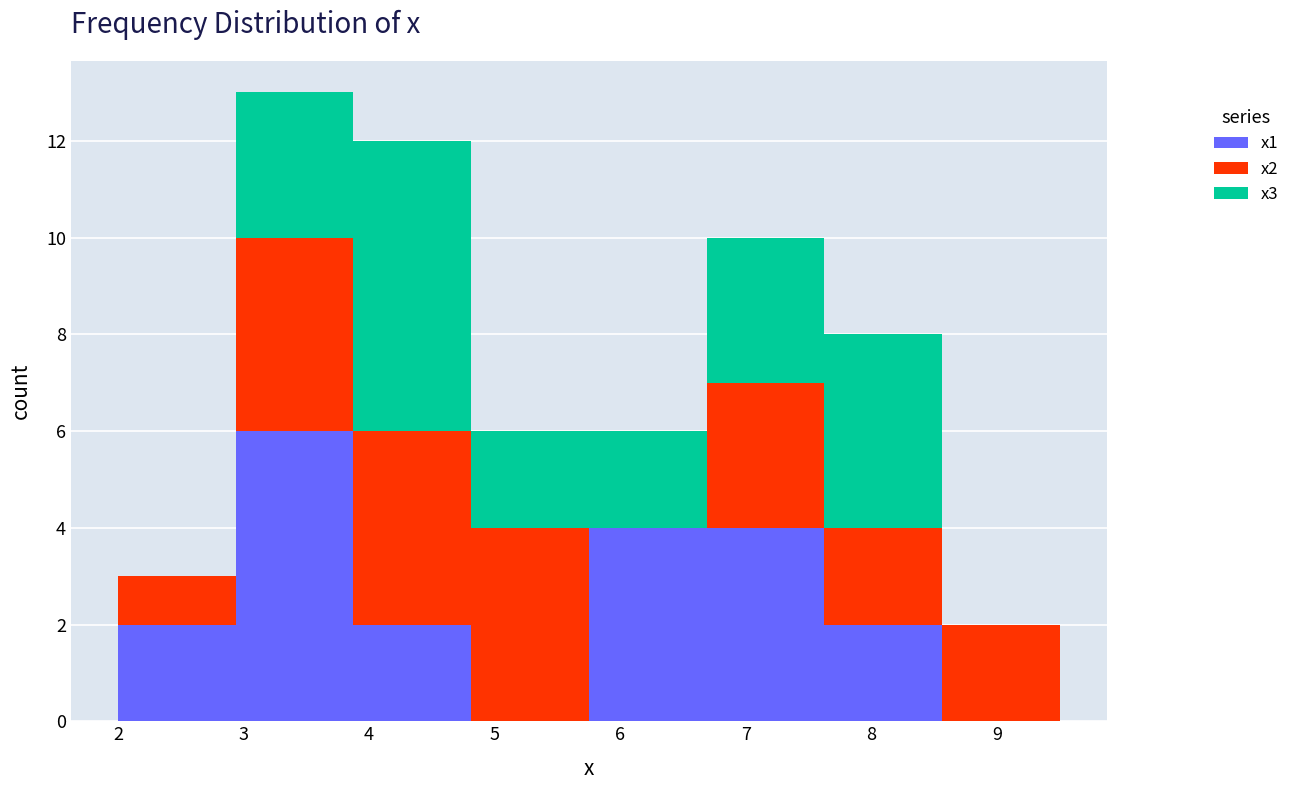

Reading left to right, transcribe this chart: for each stacked bar, give the range it covers on the x-axis and its total height. Neither the bar edges nor the heights are printed on the chart, so give them approximately, as read against the axes.

2.0 to 2.9: 3
2.9 to 3.9: 13
3.9 to 4.8: 12
4.8 to 5.8: 6
5.8 to 6.7: 6
6.7 to 7.6: 10
7.6 to 8.6: 8
8.6 to 9.5: 2